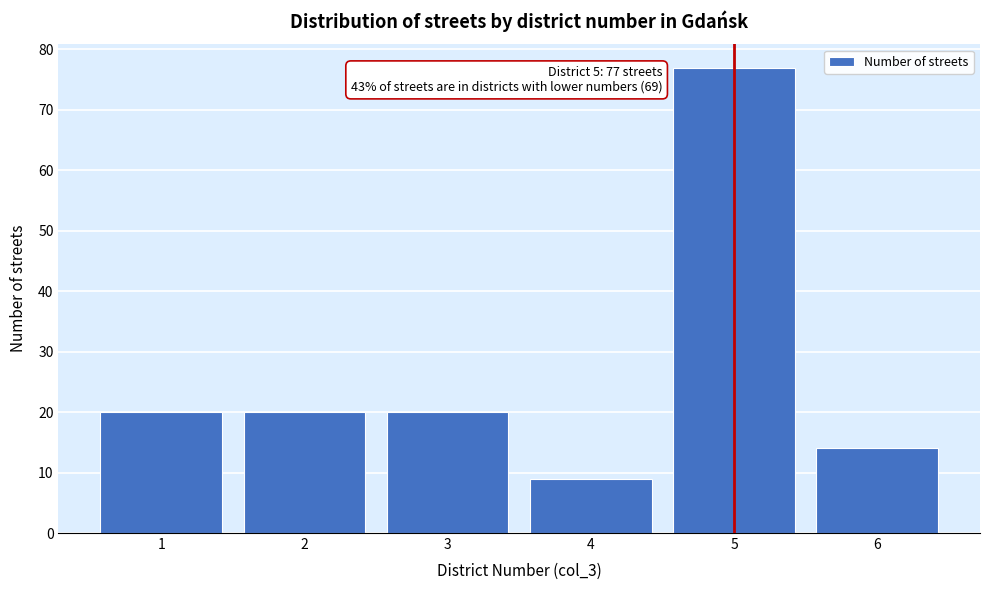

Reading left to right, extract all data points from this chart.

1=20	2=20	3=20	4=9	5=77	6=14